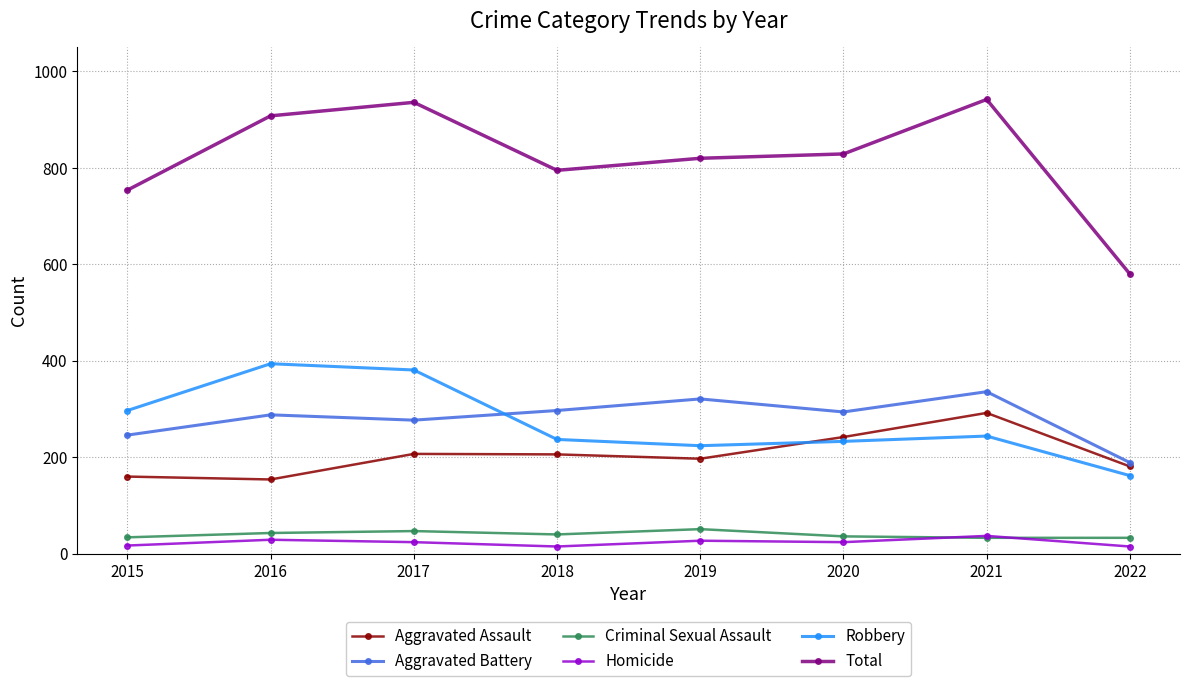

Where is the first local maximum for Robbery?

2016